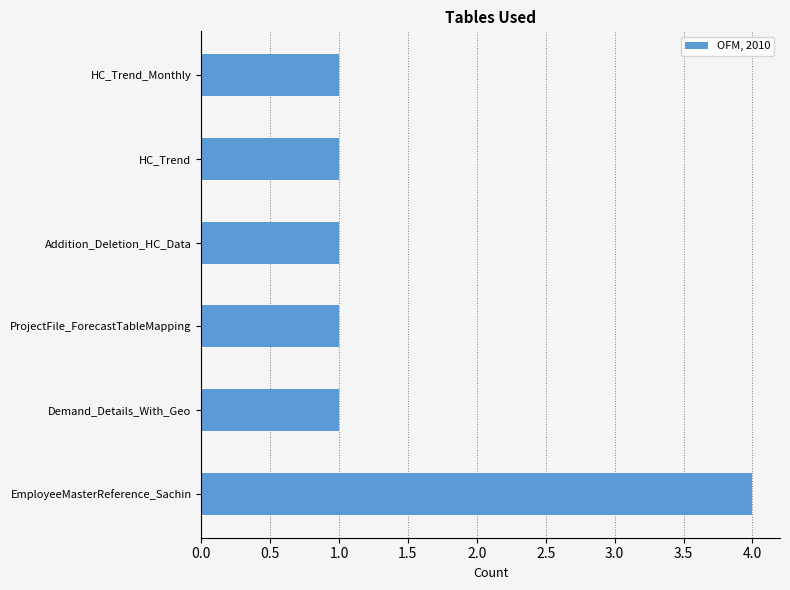

Reading top to bottom, list all the values displayed in this chart.

HC_Trend_Monthly=1	HC_Trend=1	Addition_Deletion_HC_Data=1	ProjectFile_ForecastTableMapping=1	Demand_Details_With_Geo=1	EmployeeMasterReference_Sachin=4